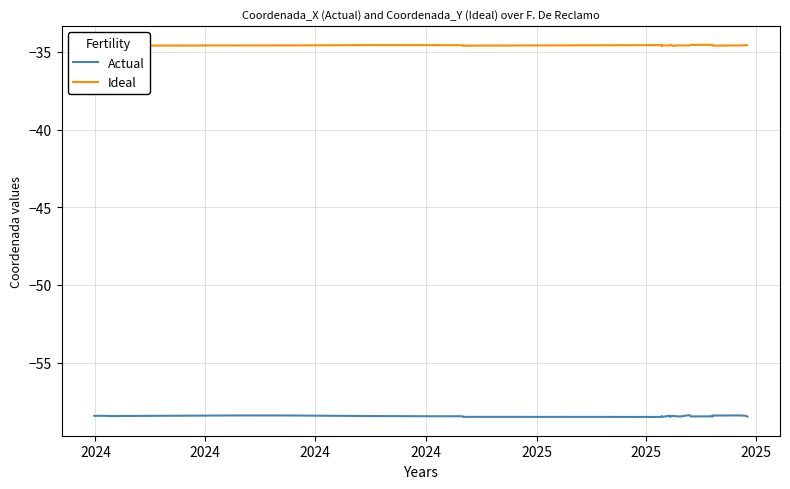

Rank the series at 2025 from lowest to highest value.

Actual, Ideal